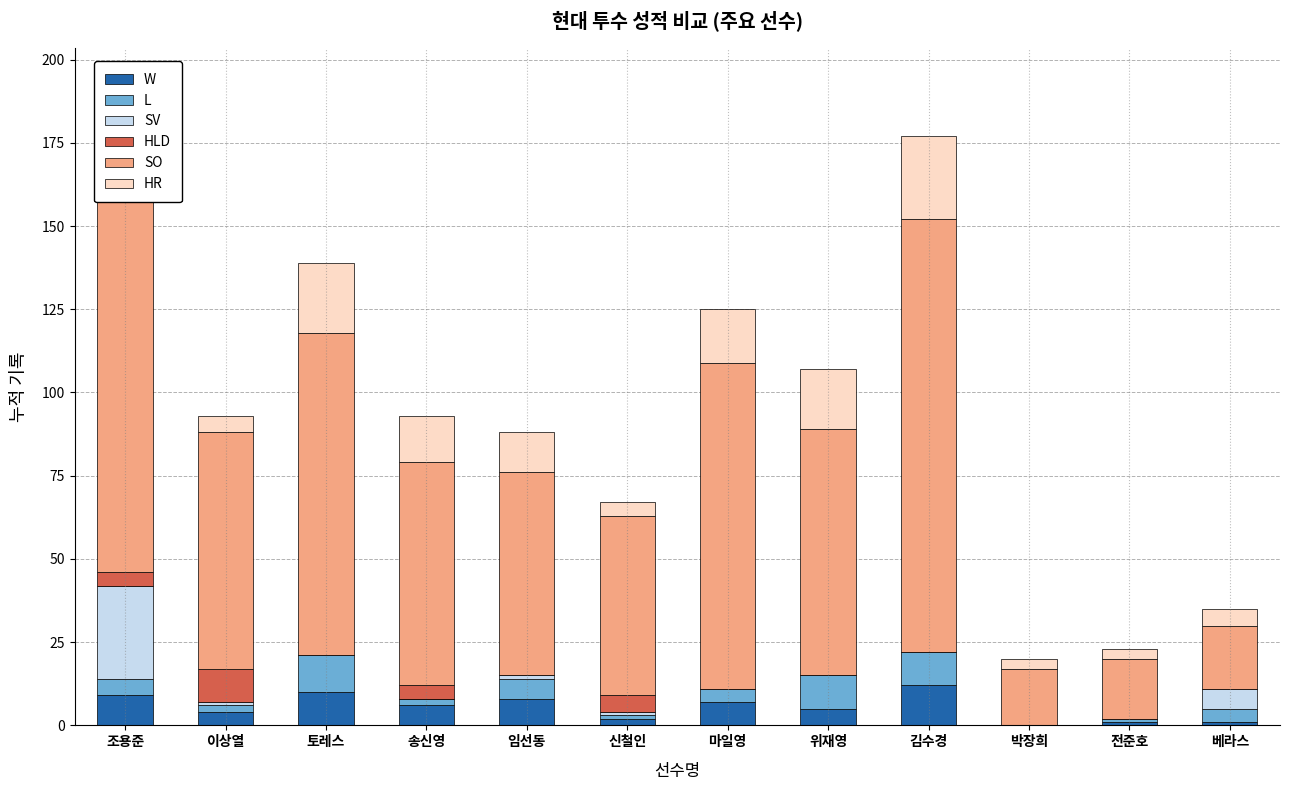

What is the difference between the W values at 송신영 and 마일영?

1